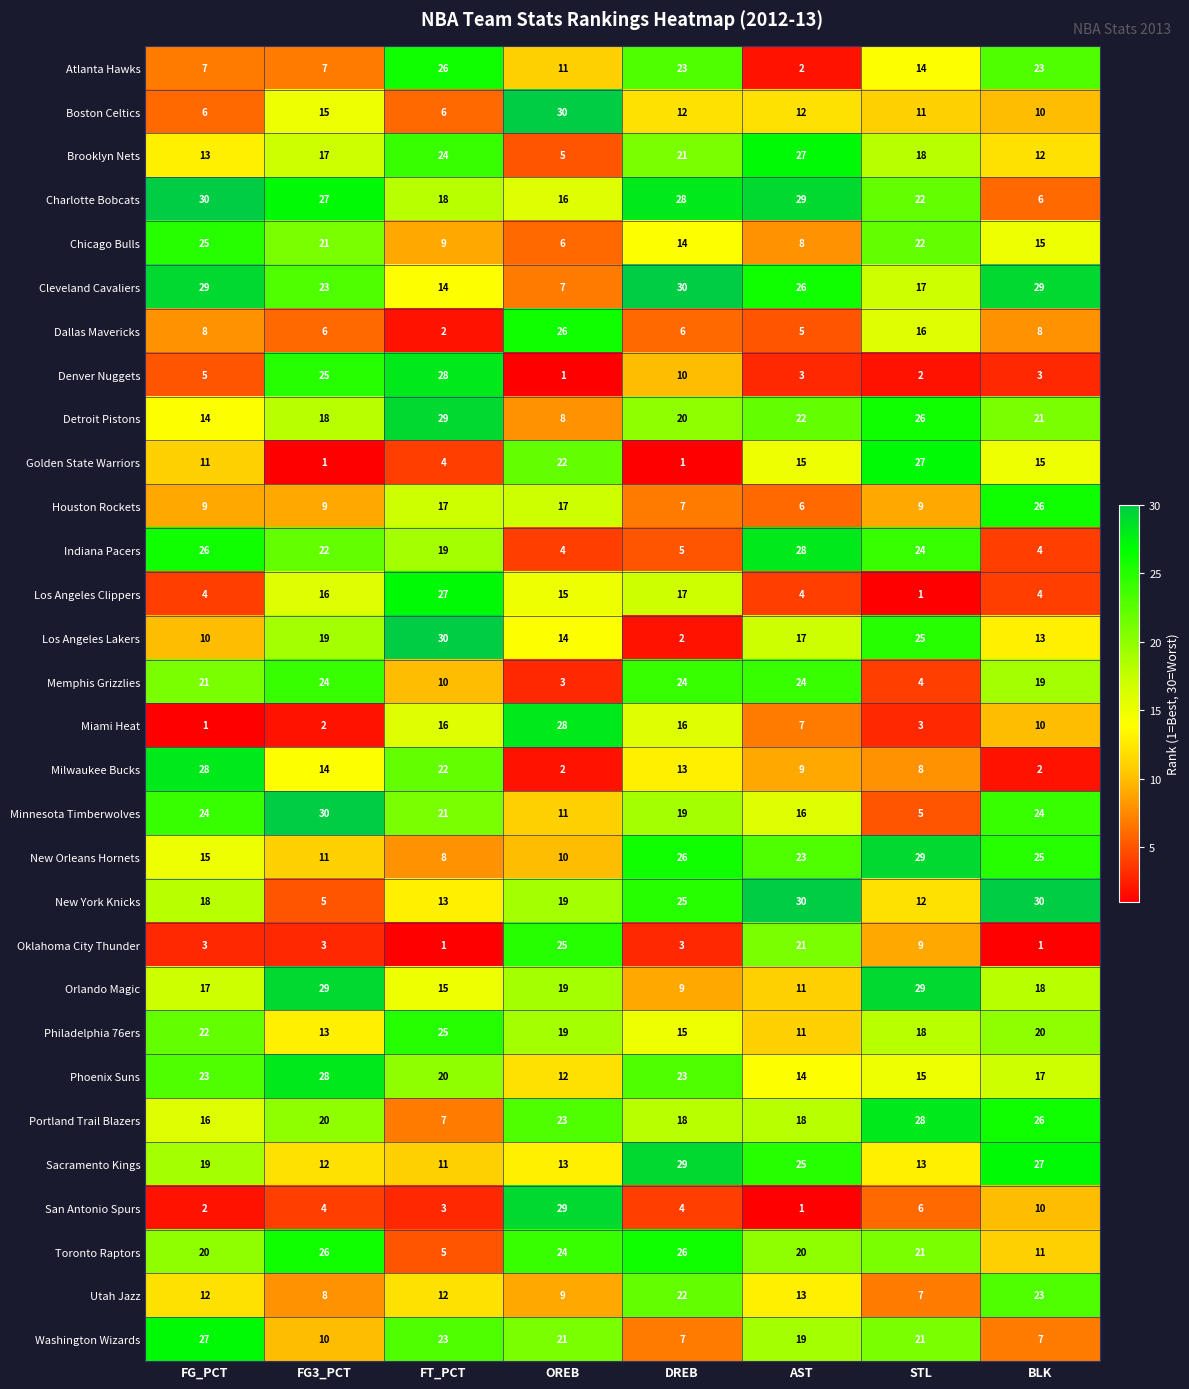

Is it true that Memphis Grizzlies equals 9 at FG3_PCT?

False